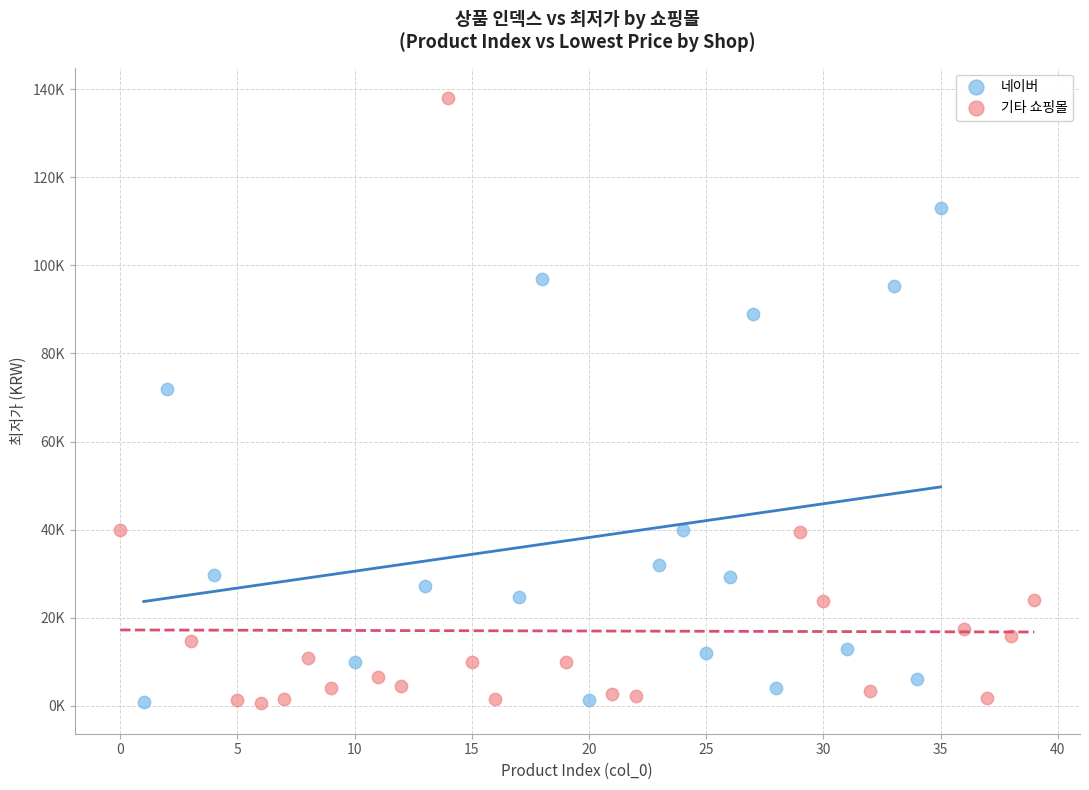

Which series reaches the maximum Y coordinate?

기타 쇼핑몰